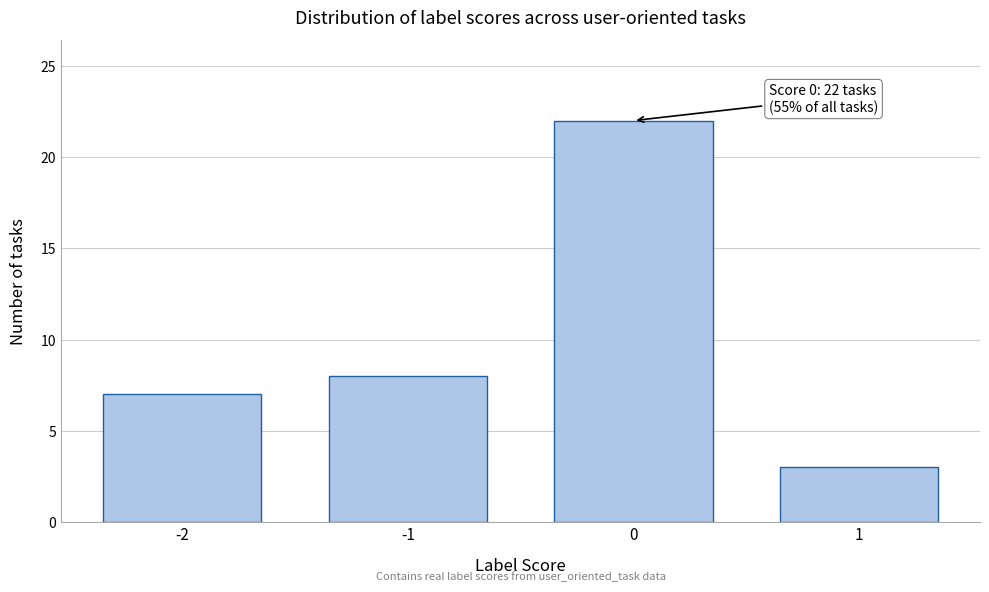

Reading right to left, extract all data points from this chart.

1=3	0=22	-1=8	-2=7